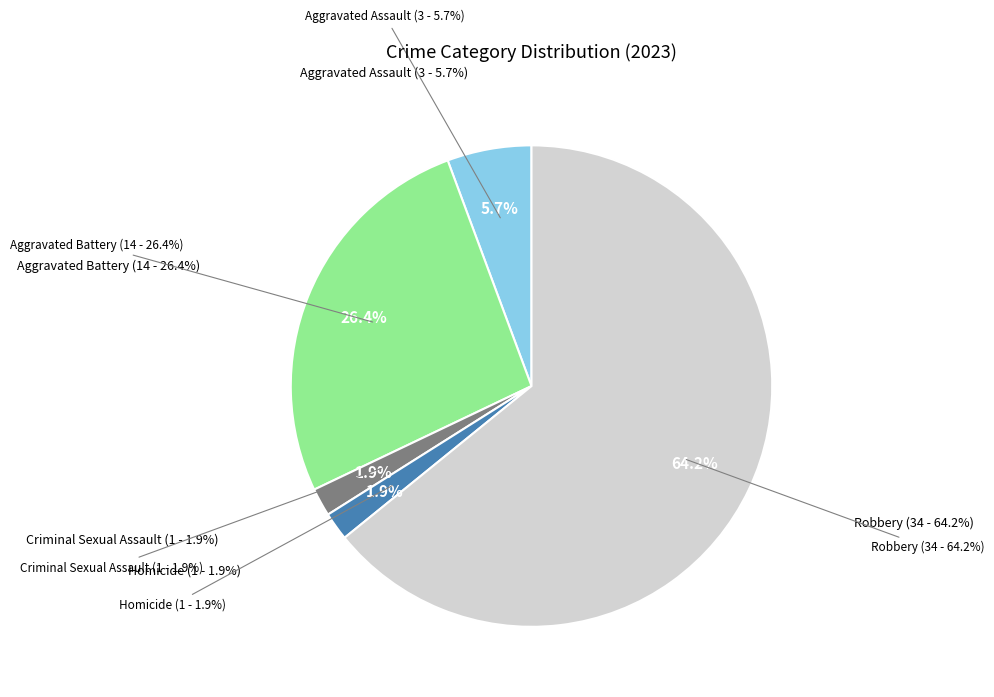

To the nearest percent, what percentage of the pie is Robbery?

64%